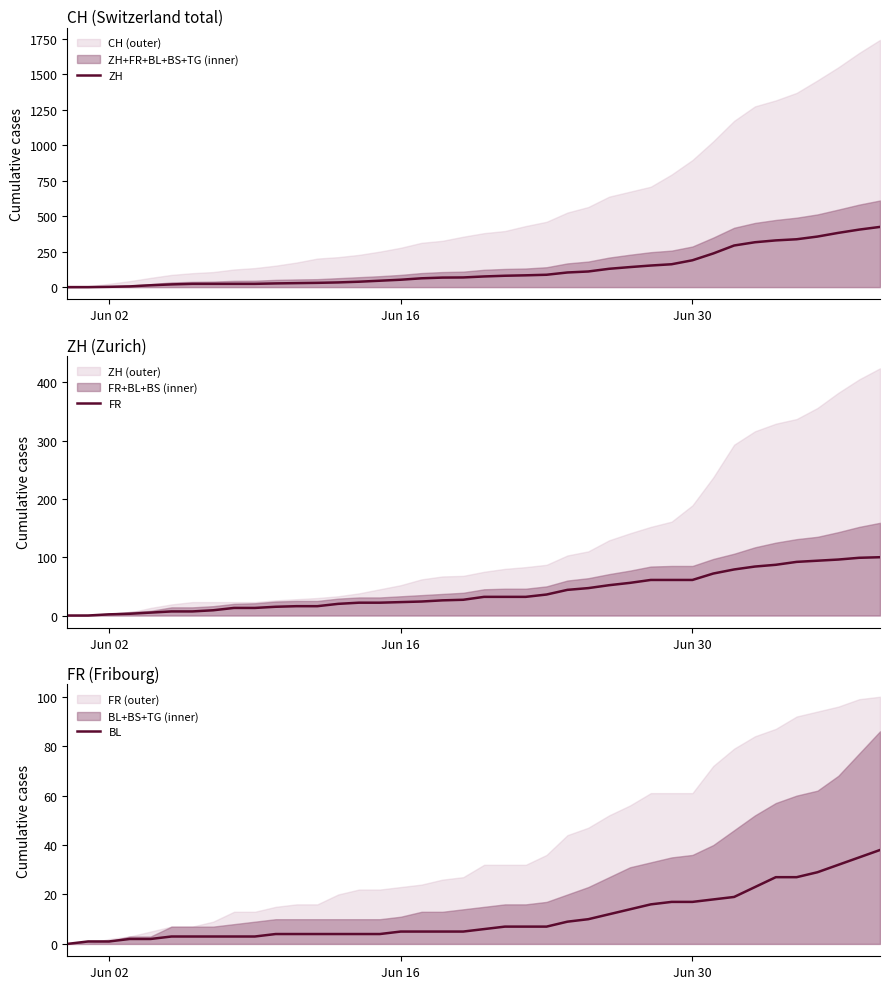

Which series ends up on top after the final intersection of ZH and BL?

ZH